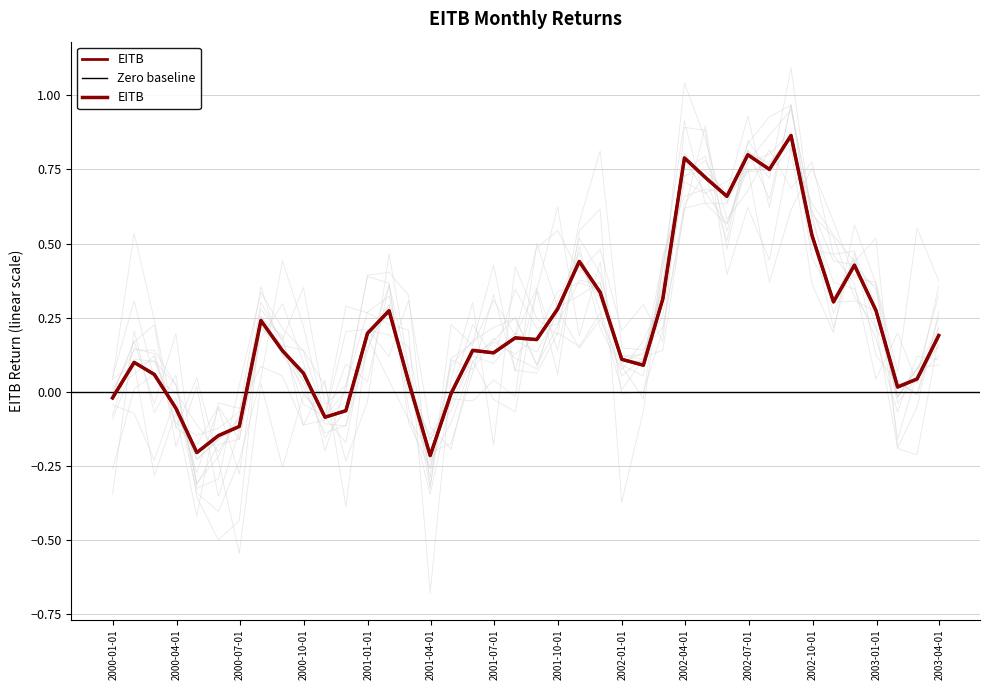

What is the sum of all values?

8.8